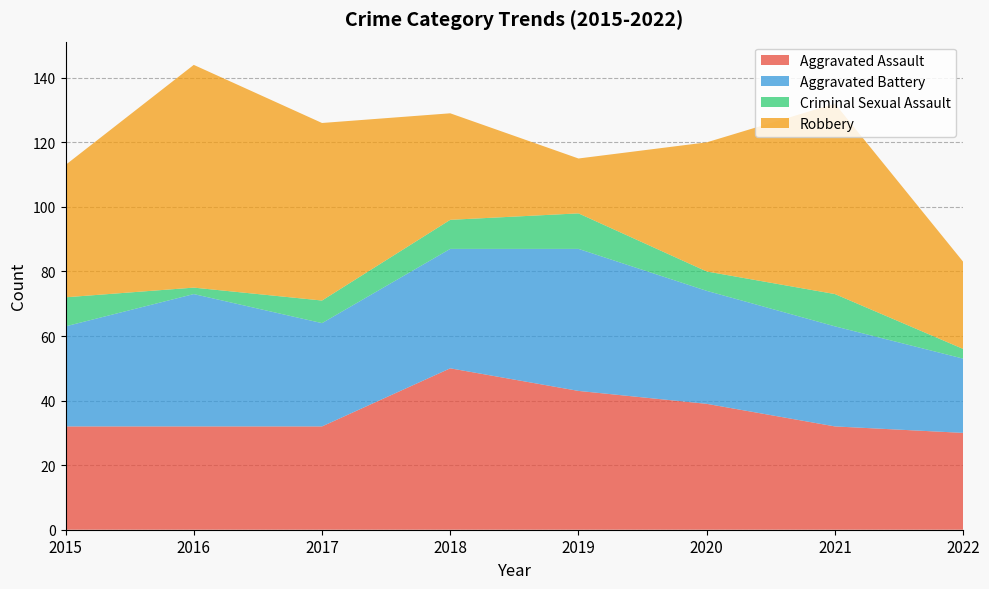

Reading left to right, extract all data points from this chart.

Aggravated Assault: 2015=32	2016=32	2017=32	2018=50	2019=43	2020=39	2021=32	2022=30
Aggravated Battery: 2015=31	2016=41	2017=32	2018=37	2019=44	2020=35	2021=31	2022=23
Criminal Sexual Assault: 2015=9	2016=2	2017=7	2018=9	2019=11	2020=6	2021=10	2022=3
Robbery: 2015=41	2016=69	2017=55	2018=33	2019=17	2020=40	2021=59	2022=27